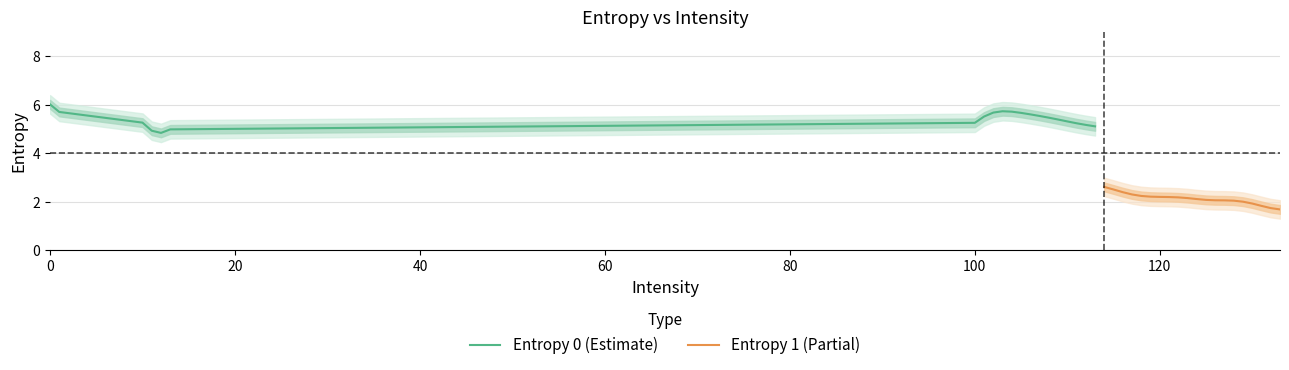

What is the maximum value for Entropy 1 (Partial)?

2.6